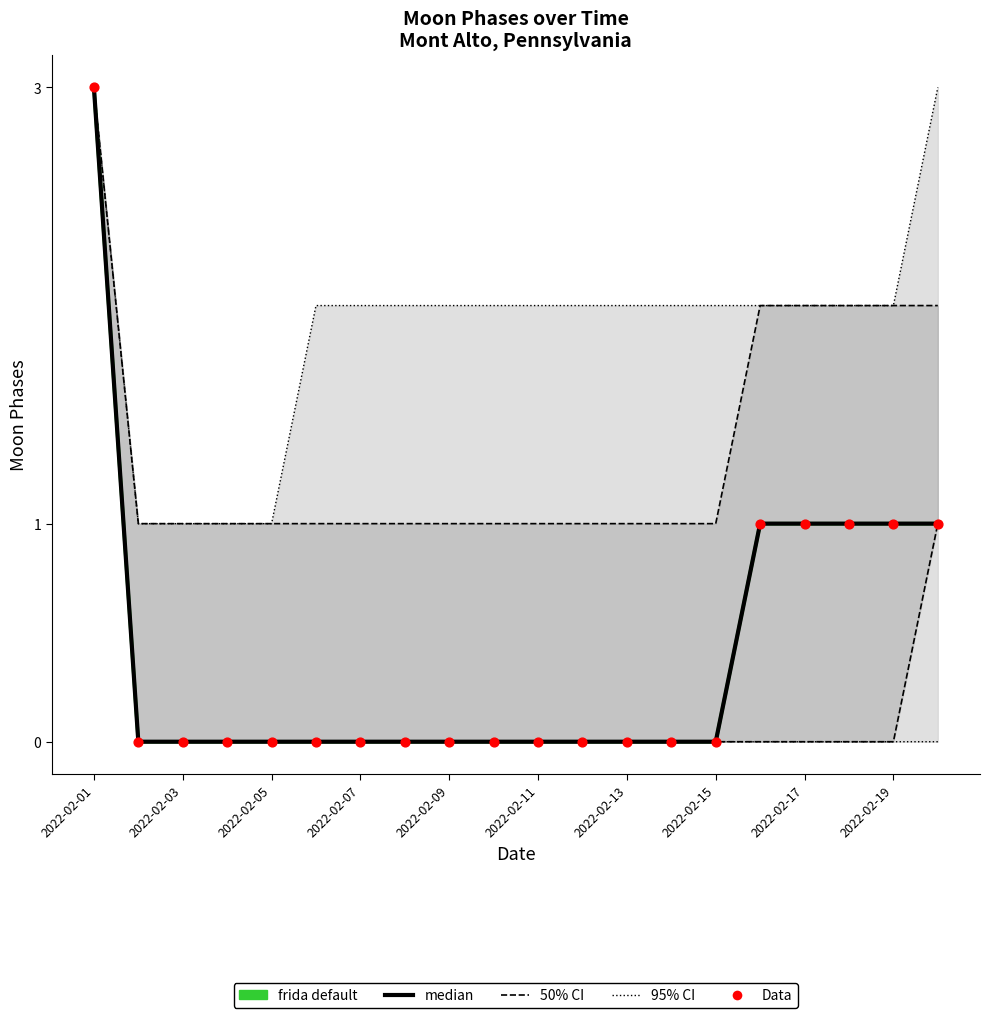

At which category is the sum across all series the highest?

2022-02-01